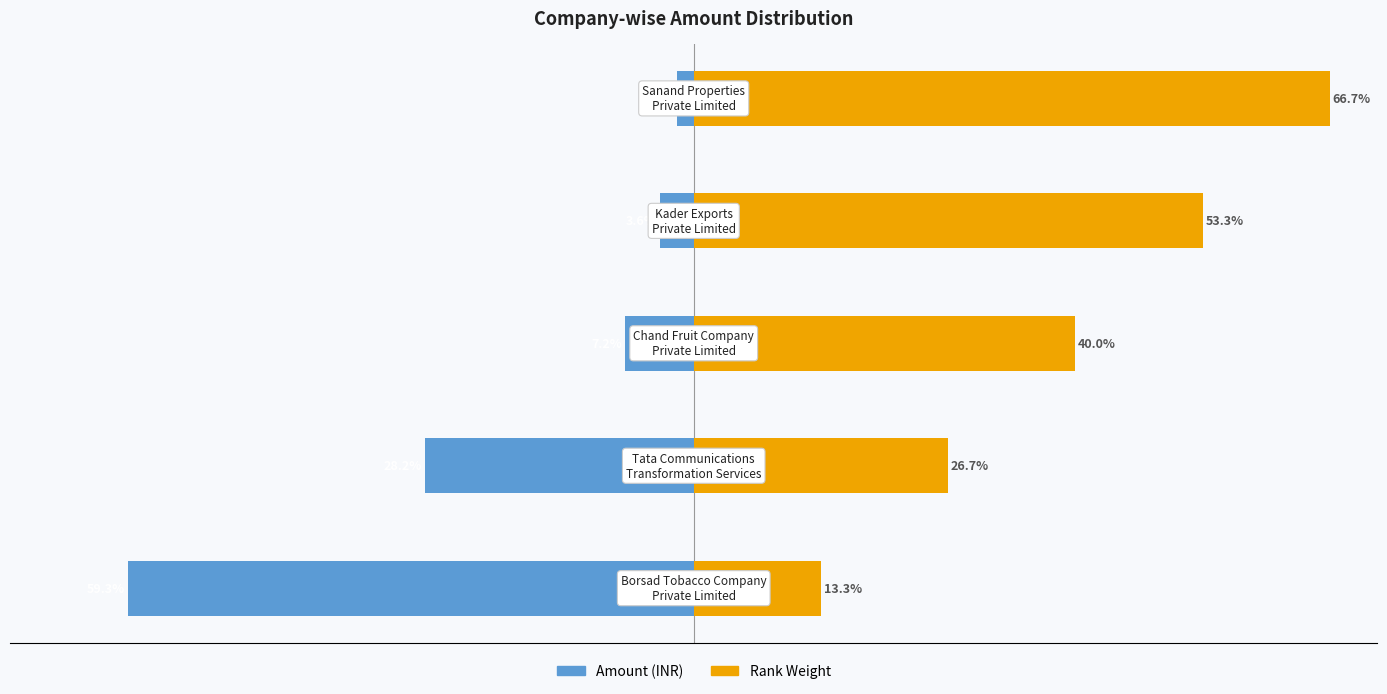

Reading right to left, extract all data points from this chart.

Amount (INR): 0=-1.8	−20=-3.6	−40=-7.2	−60=-28.2	−80=-59.3
Rank Weight: 0=66.7	−20=53.3	−40=40.0	−60=26.7	−80=13.3